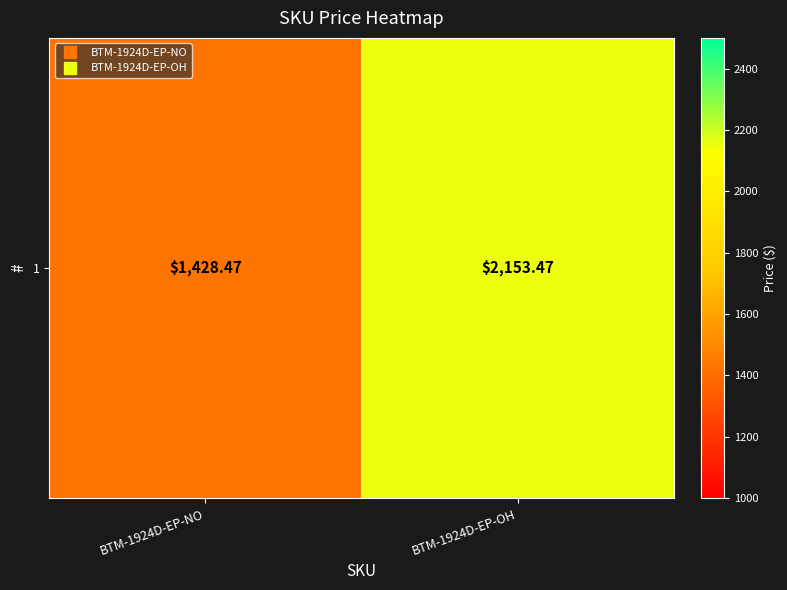

Is it true that the value at BTM-1924D-EP-OH is 3794.1?

False